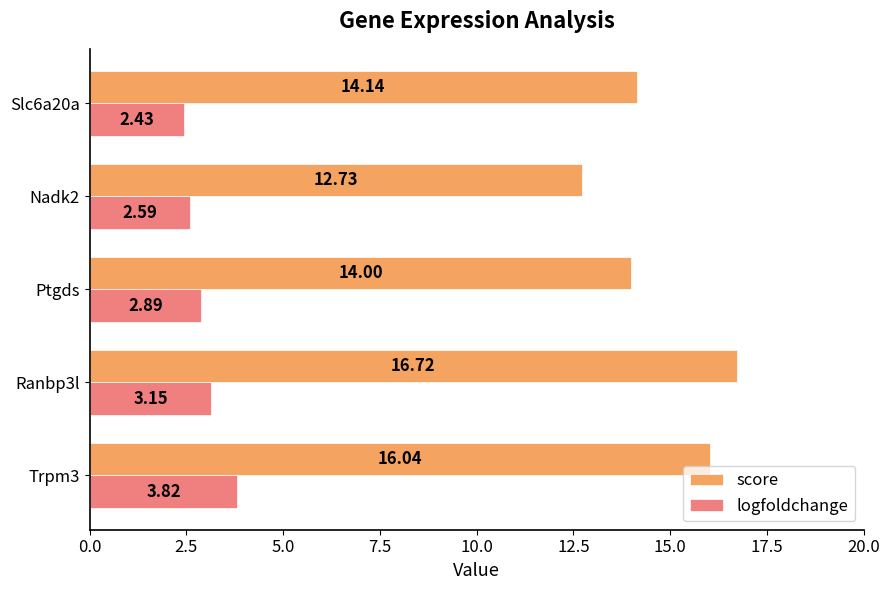

What is the minimum value for score?

12.7